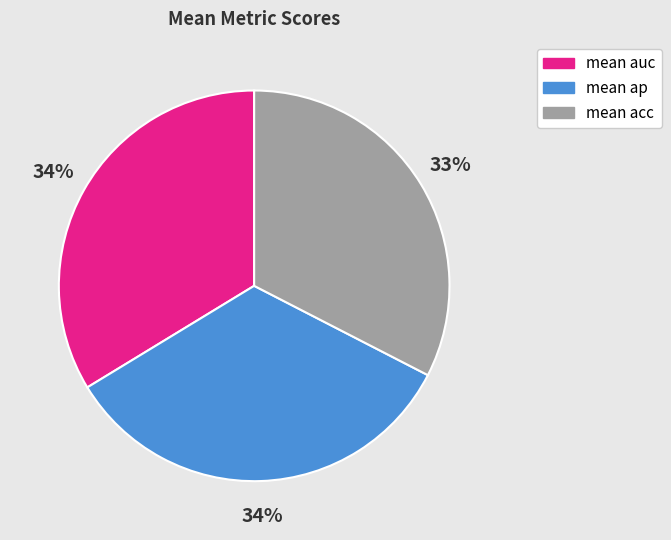

Do mean ap and mean acc together represent more than half of the pie?

Yes